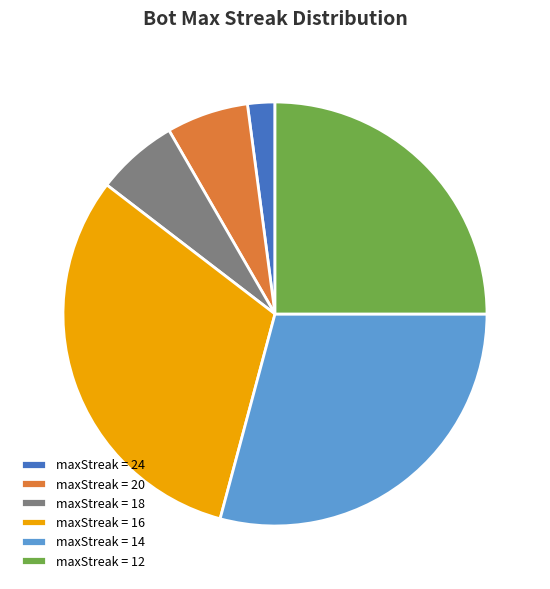

How many segments does this pie chart have?

6